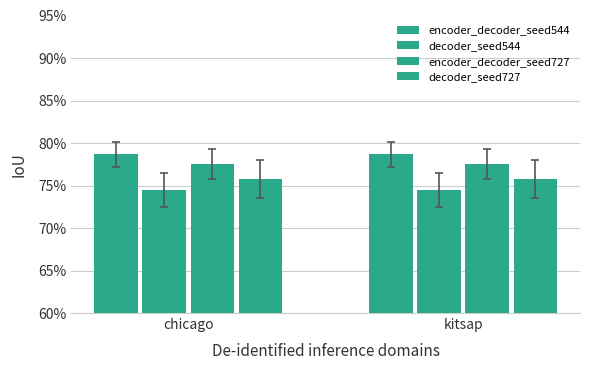

Does the chart contain stacked bars?

No